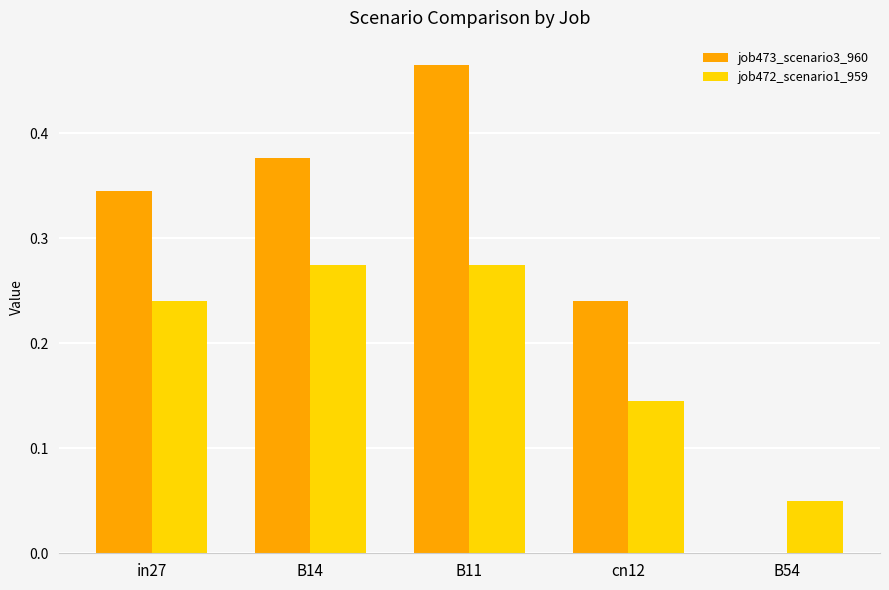

Are the bars grouped side by side (vs. stacked)?

Yes